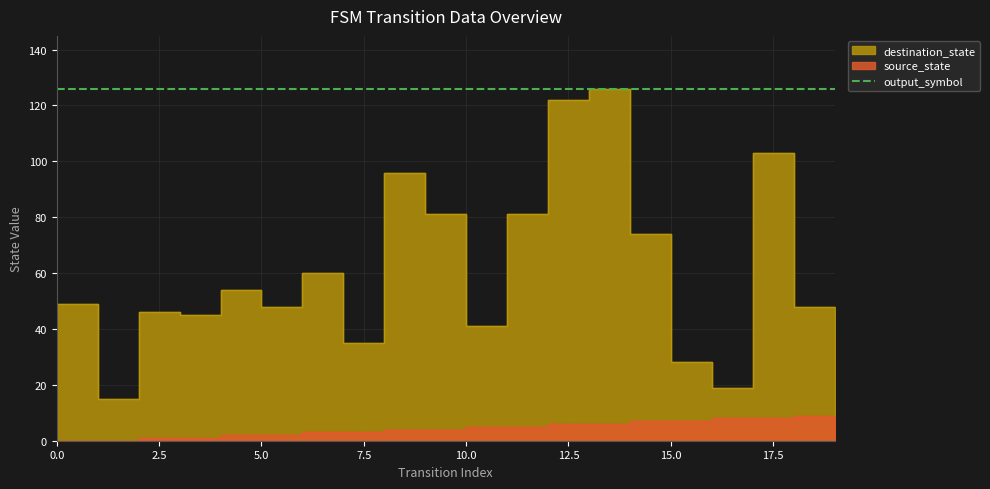

Between 0 and 6, which is larger?

6